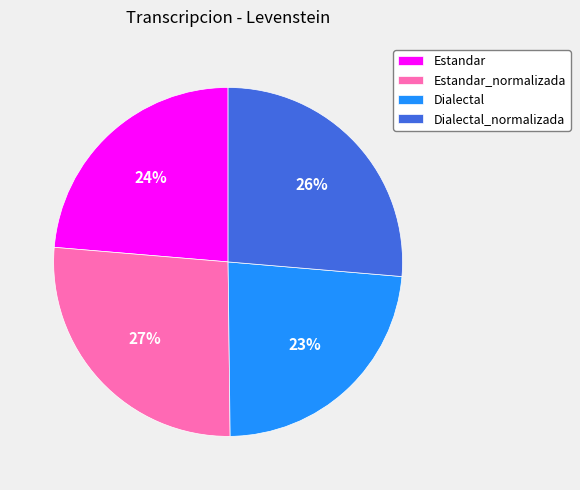

Count the number of slices in the pie.

4